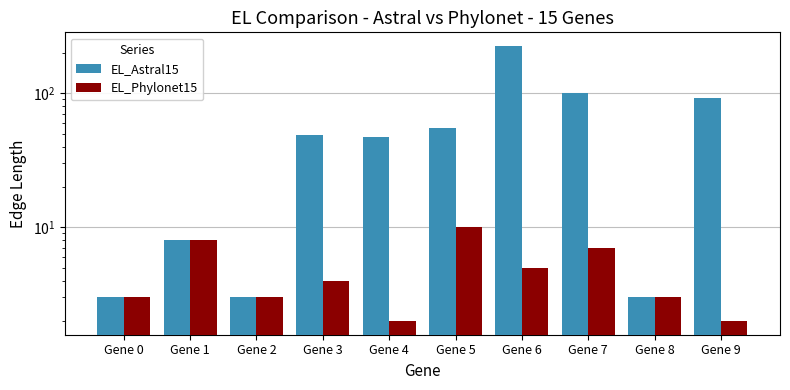

How many bars are there in each group?

2